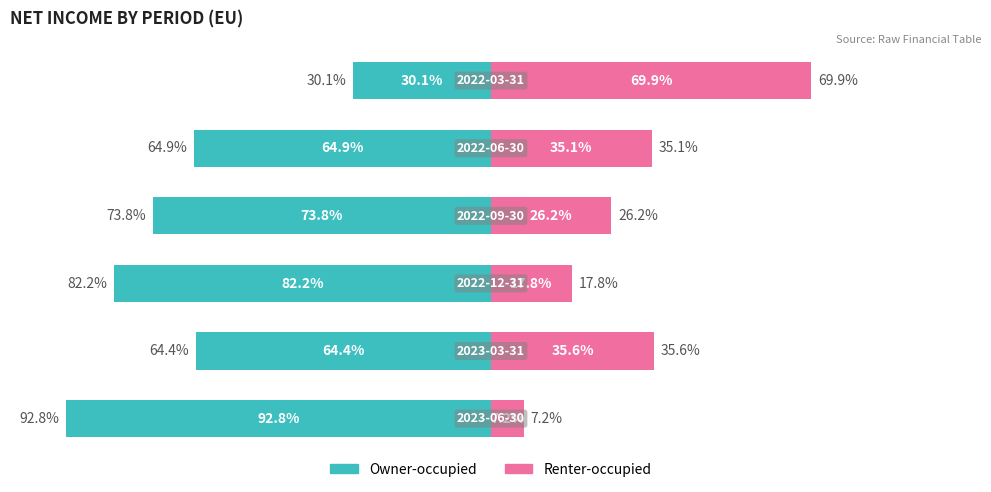

Is it true that Owner-occupied equals -107.2 at 3?

False